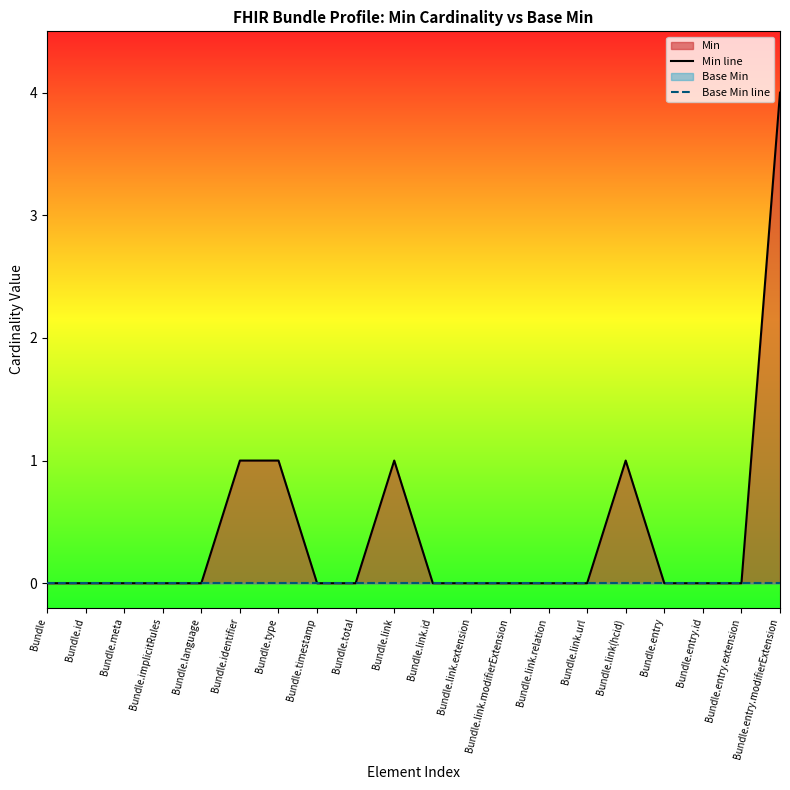

Which series has the largest total across all categories?

Min line